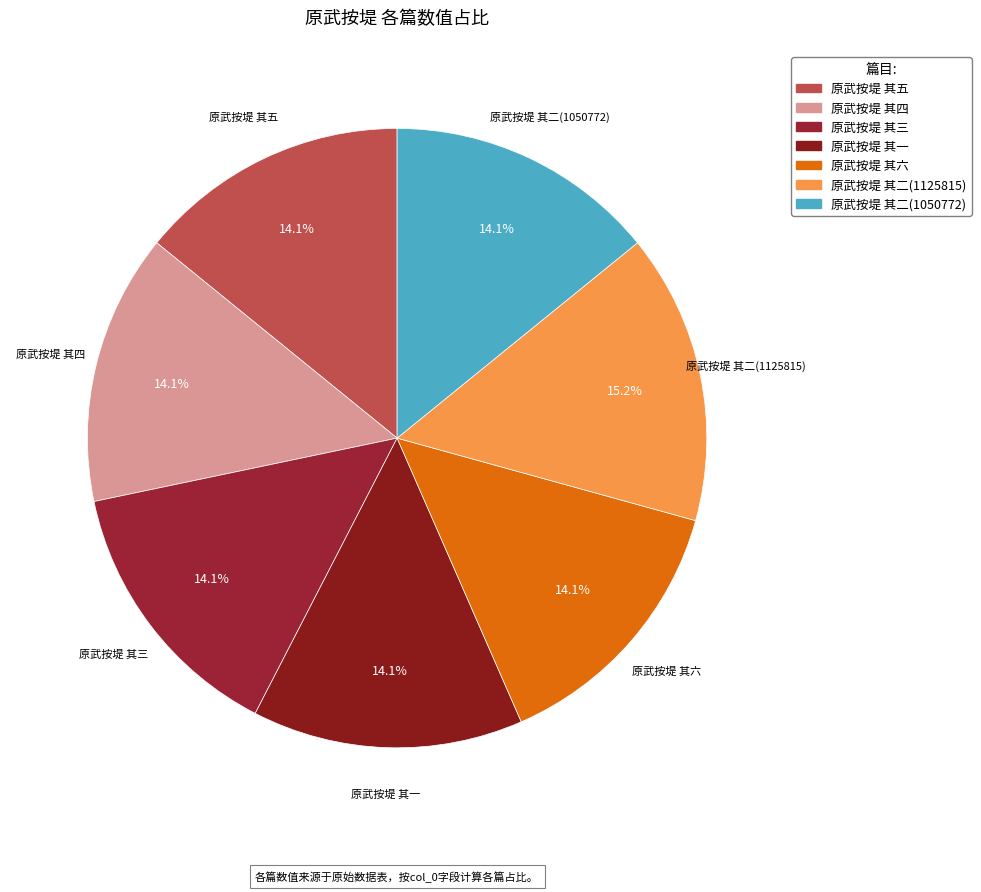

What is the ratio of the value at 原武按堤 其六 to the value at 原武按堤 其二(1050772)?

1.0